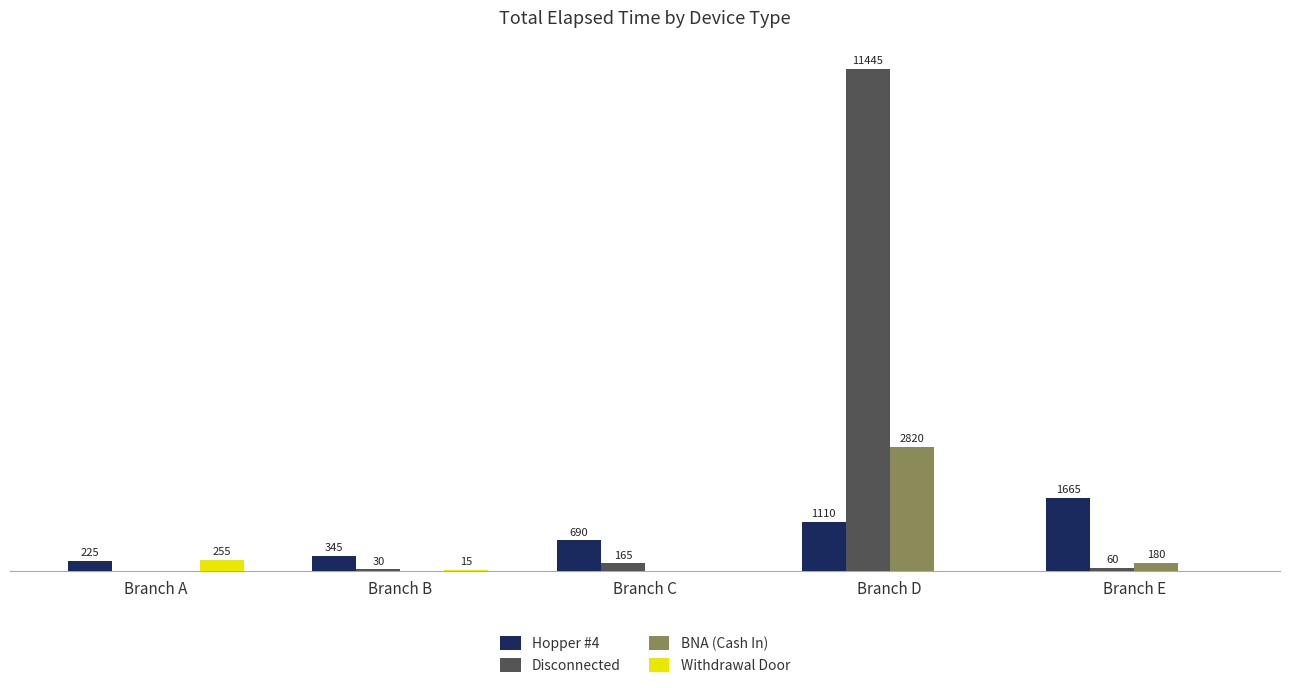

At which label does Hopper #4 reach its peak?

Branch E